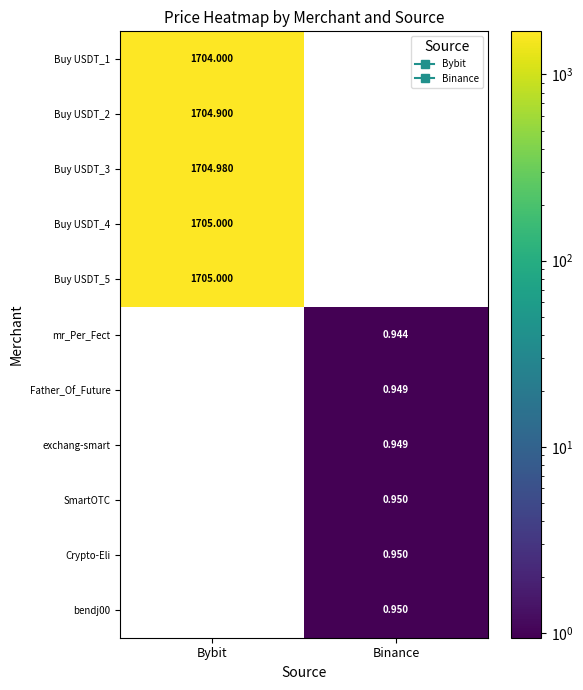

The Buy USDT_5 series shows 1049.9 at Bybit. True or false?

False